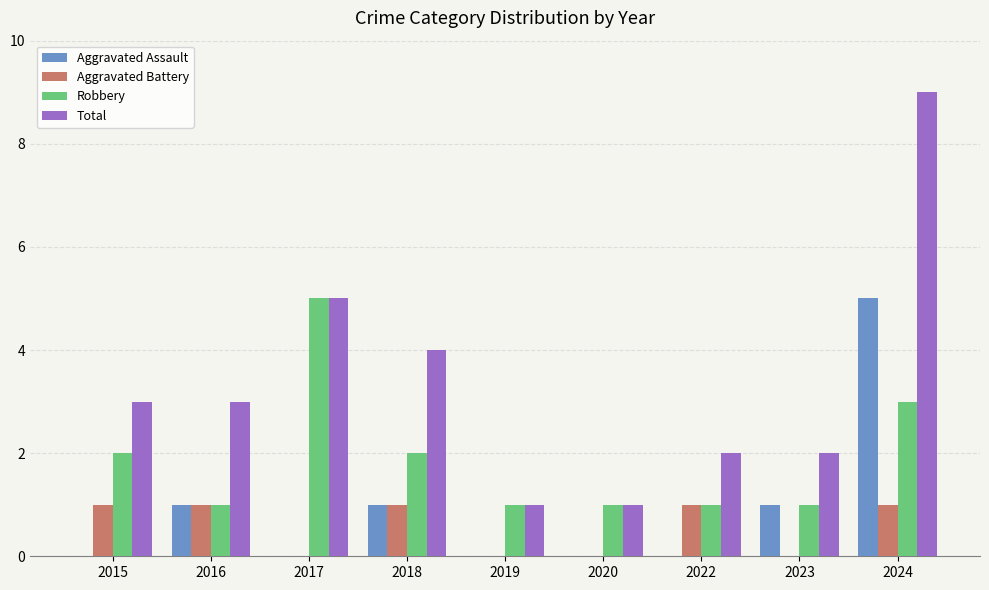

At which category is the sum across all series the highest?

2024